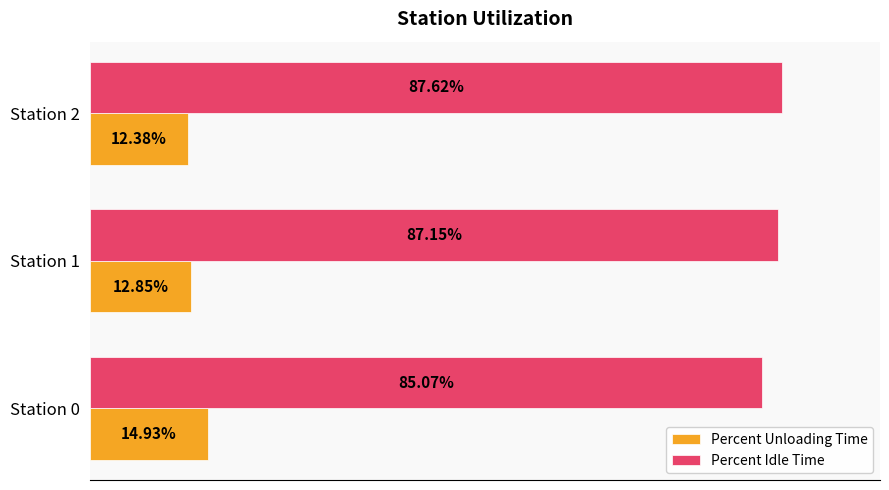

Rank the series at Station 1 from lowest to highest value.

Percent Unloading Time, Percent Idle Time